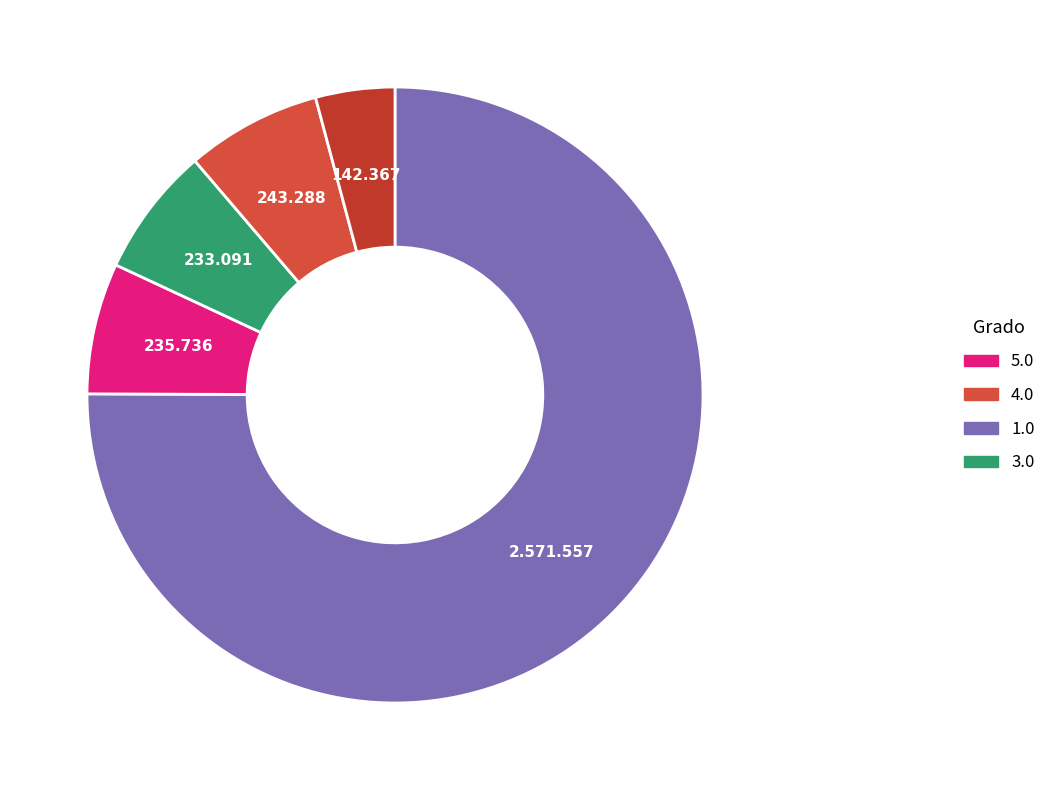

How many slices are in this pie chart?

5